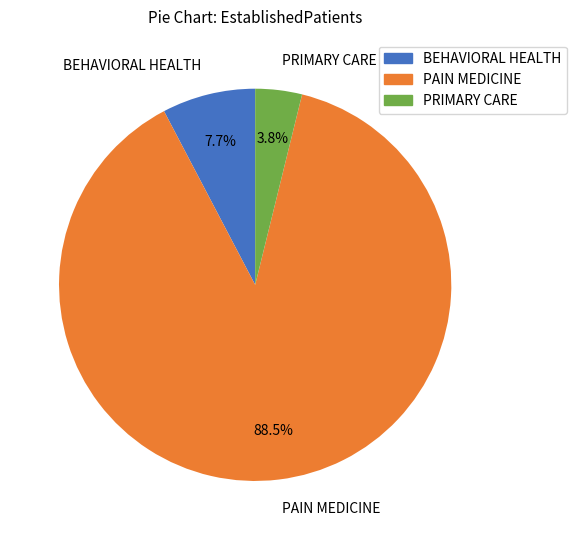

To the nearest percent, what portion does BEHAVIORAL HEALTH represent?

8%